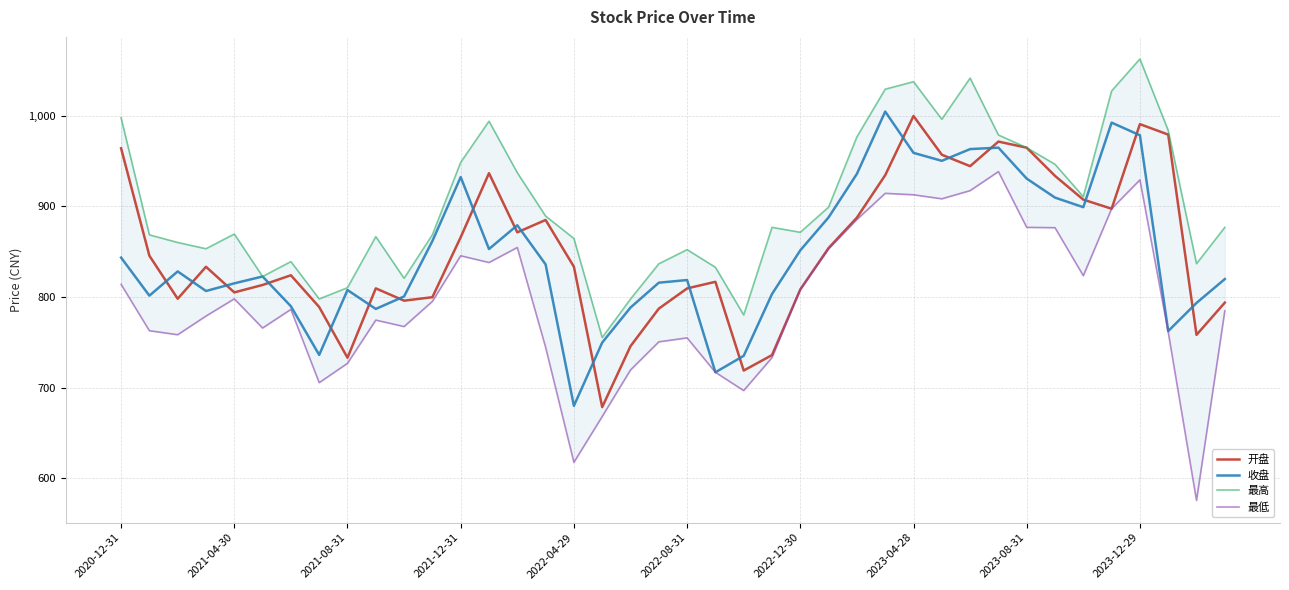

The 收盘 series shows 851.5 at 2022-12-30. True or false?

True